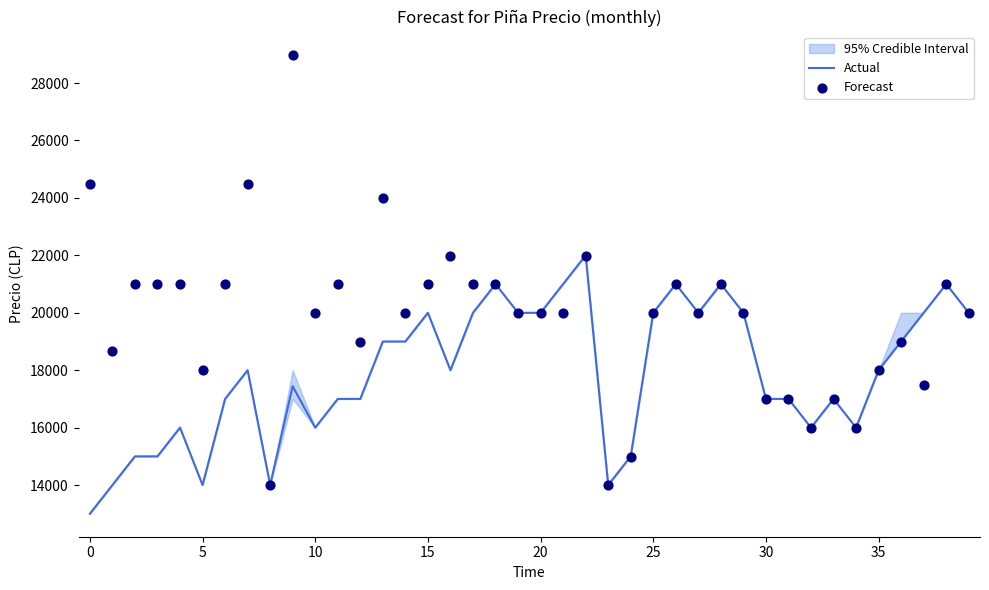

What is the total value across all series at 23?

28000